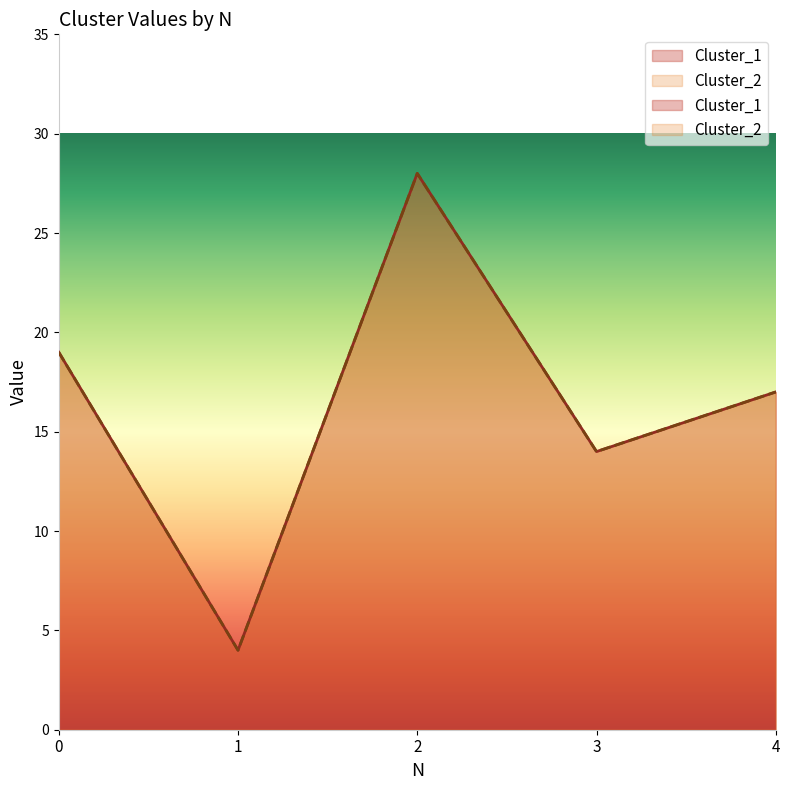

Which series has the largest total across all categories?

Cluster_1